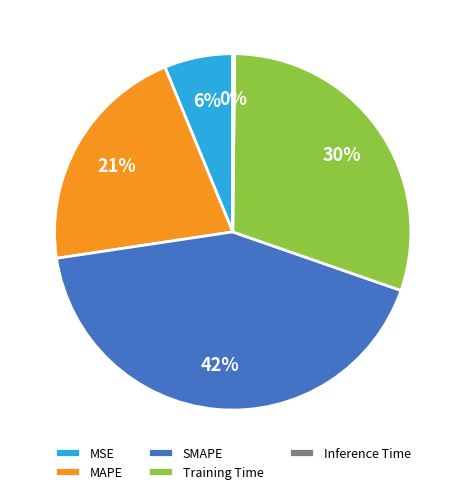

The MAPE slice represents 21% of the pie. True or false?

True